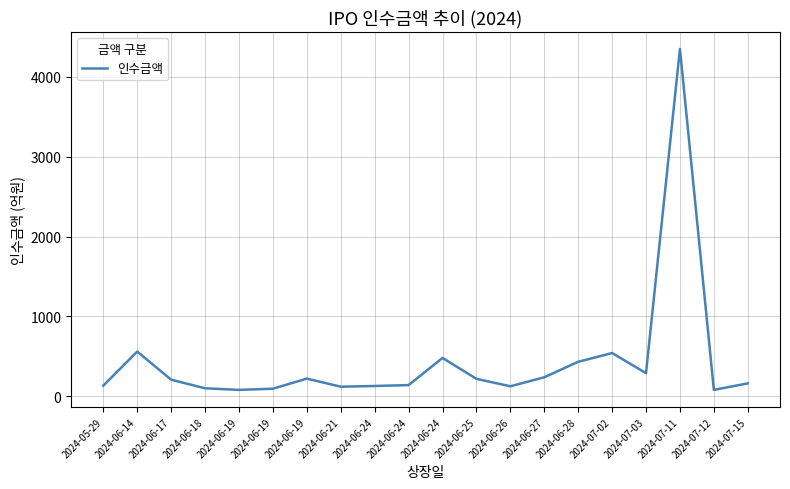

The chart shows a value of 95.0 at 2024-06-19. True or false?

True